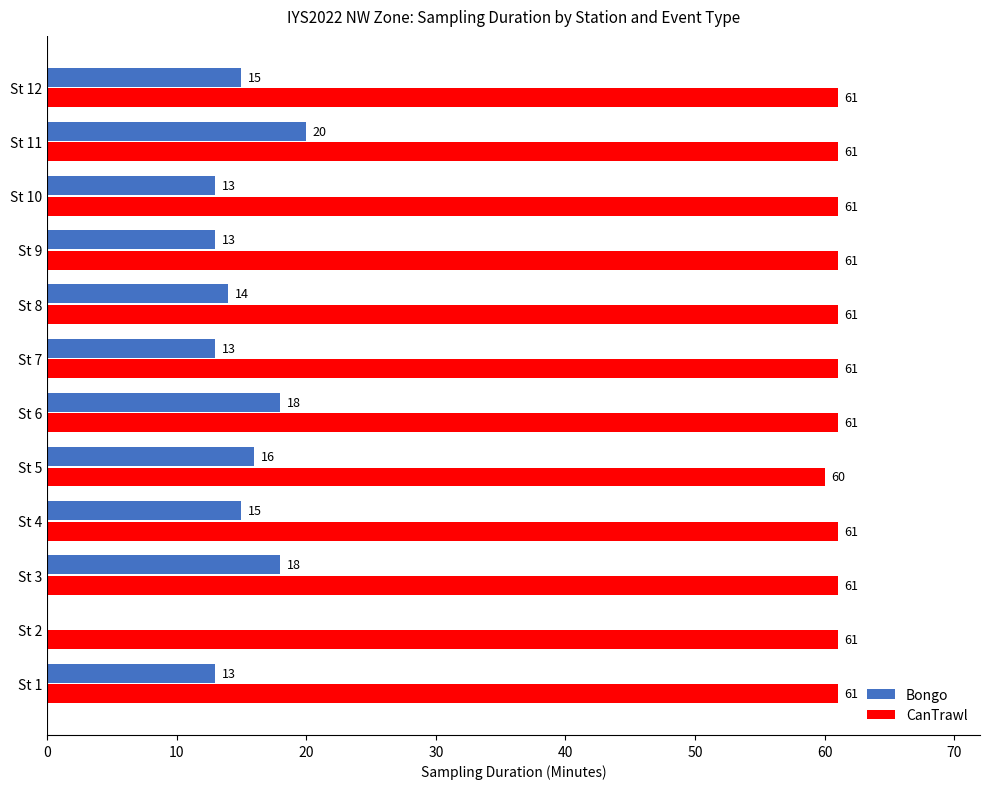

What is the greatest value displayed?

61